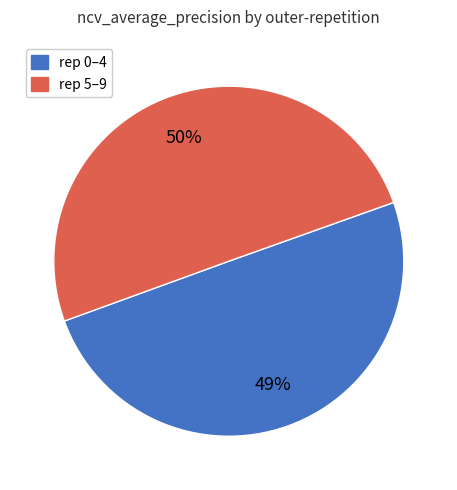

Does any single category account for the majority?

No